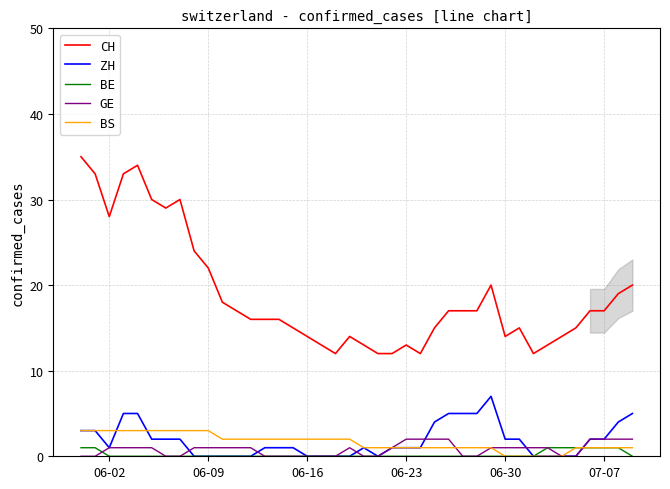

Count the number of categories in the chart.

40